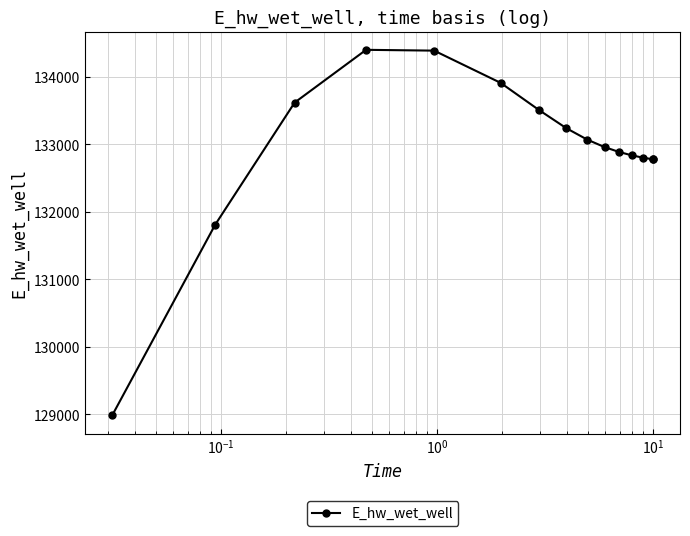

What is the difference between the second highest and minimum values?

5402.0